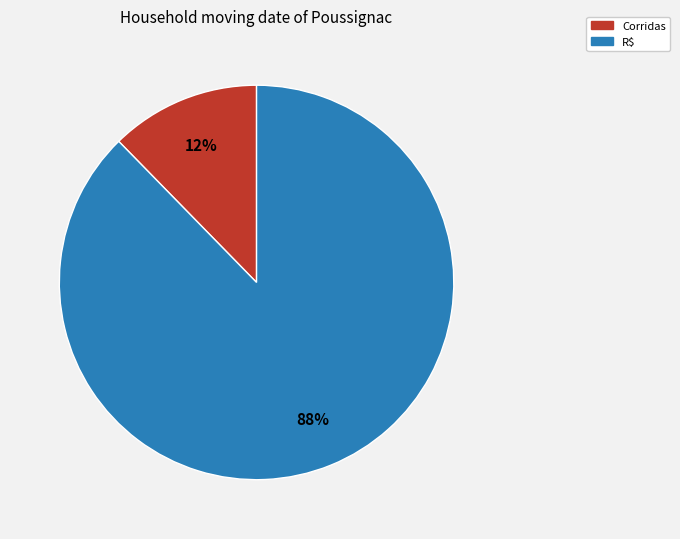

Is there any slice that represents more than half of the pie?

Yes